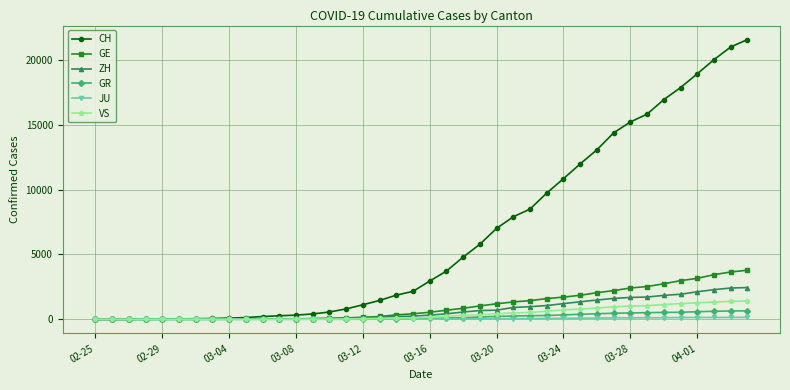

What are all the series names shown in the legend?

CH, GE, ZH, GR, JU, VS